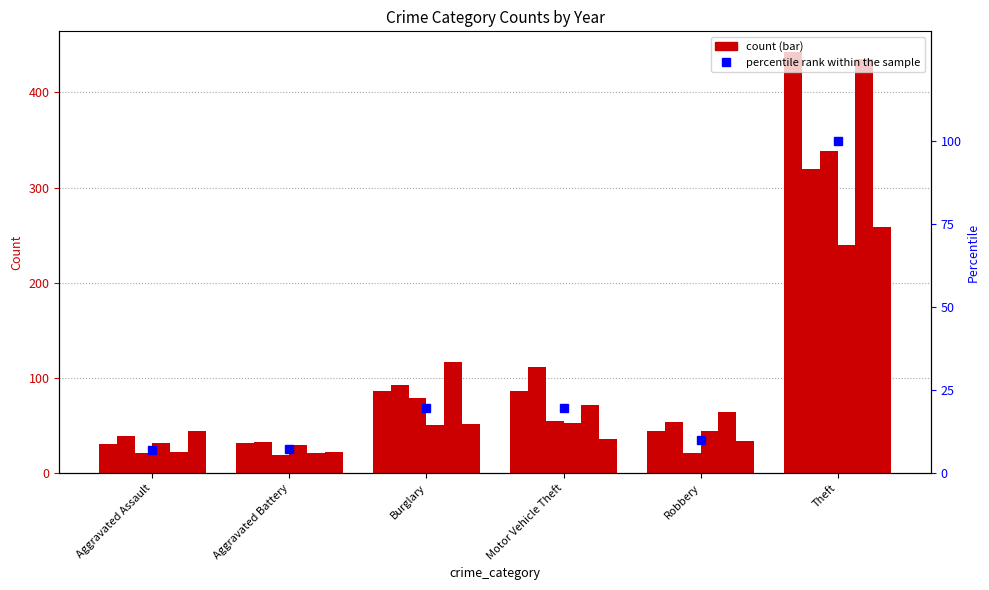

List the labels in order of value, smallest first.

Aggravated Assault, Aggravated Battery, Robbery, Burglary, Motor Vehicle Theft, Theft